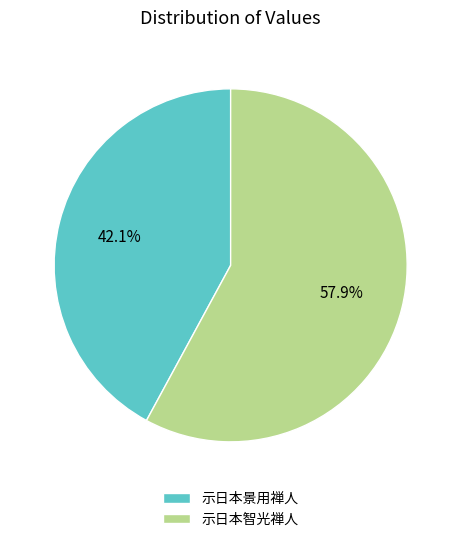

What is the total percentage of 示日本景用禅人 and 示日本智光禅人?

100.0%